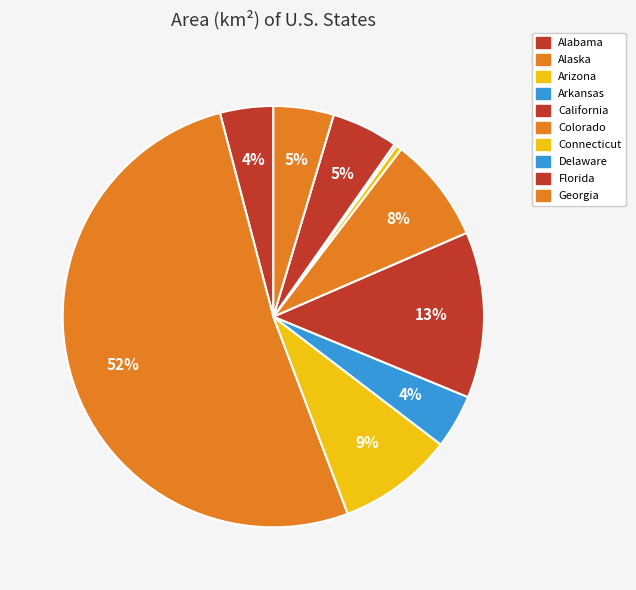

Is it true that Alaska is 52% of the pie?

True